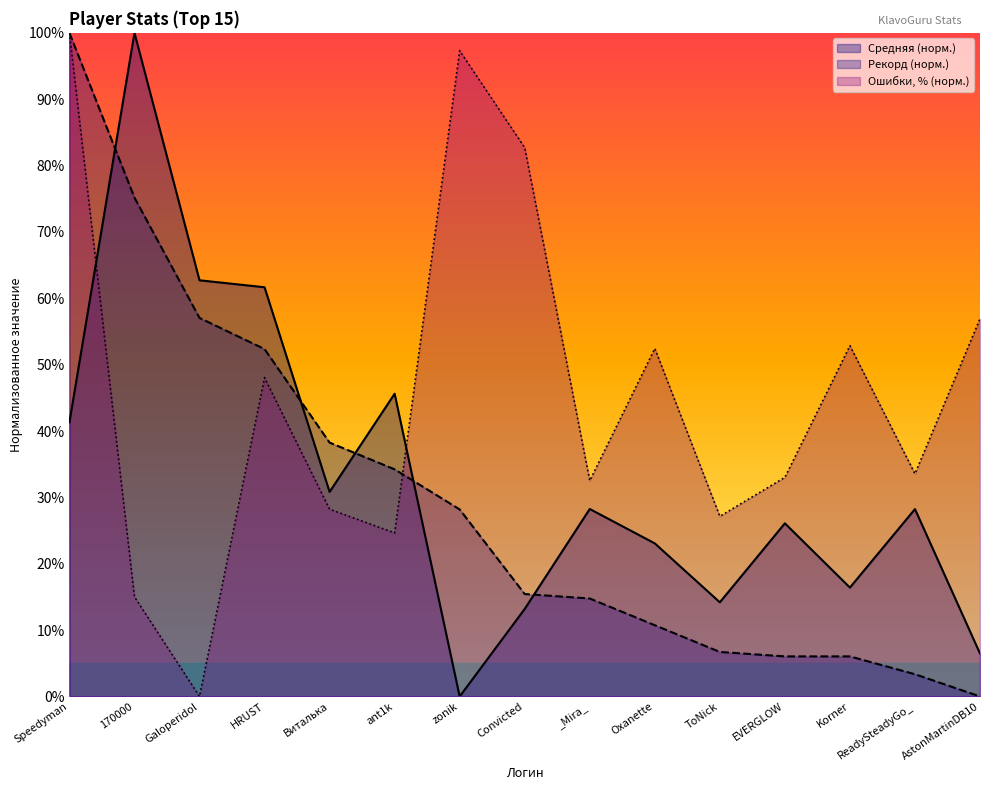

What is the value of the Ошибки, % point at the 10th from the left?

52.4